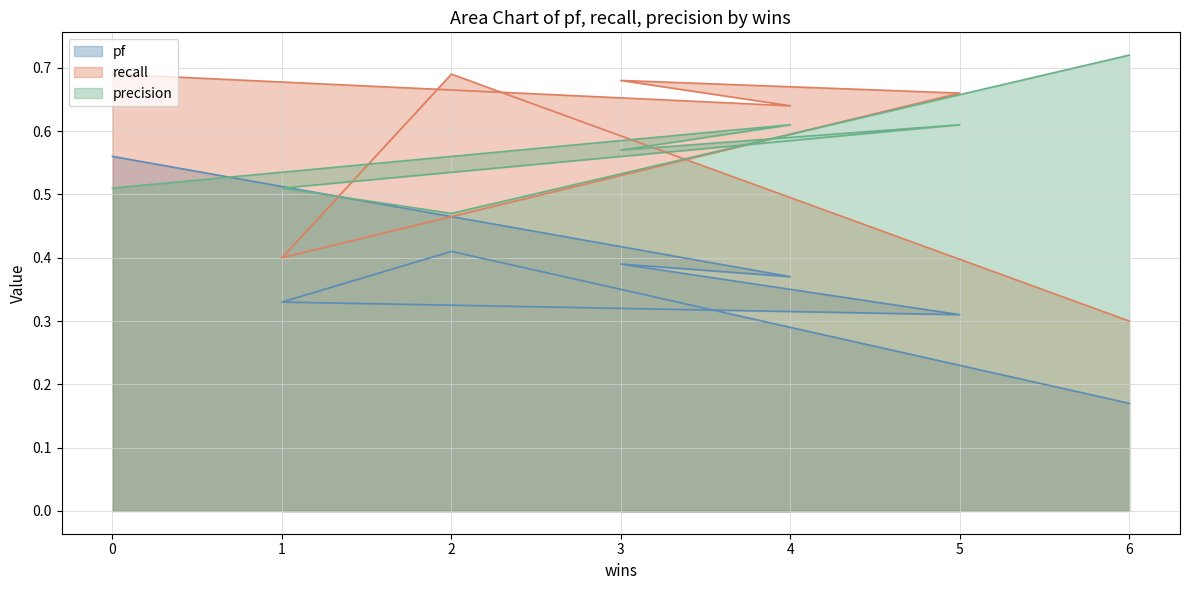

True or false: precision has a value of 0.6 at 4.

True